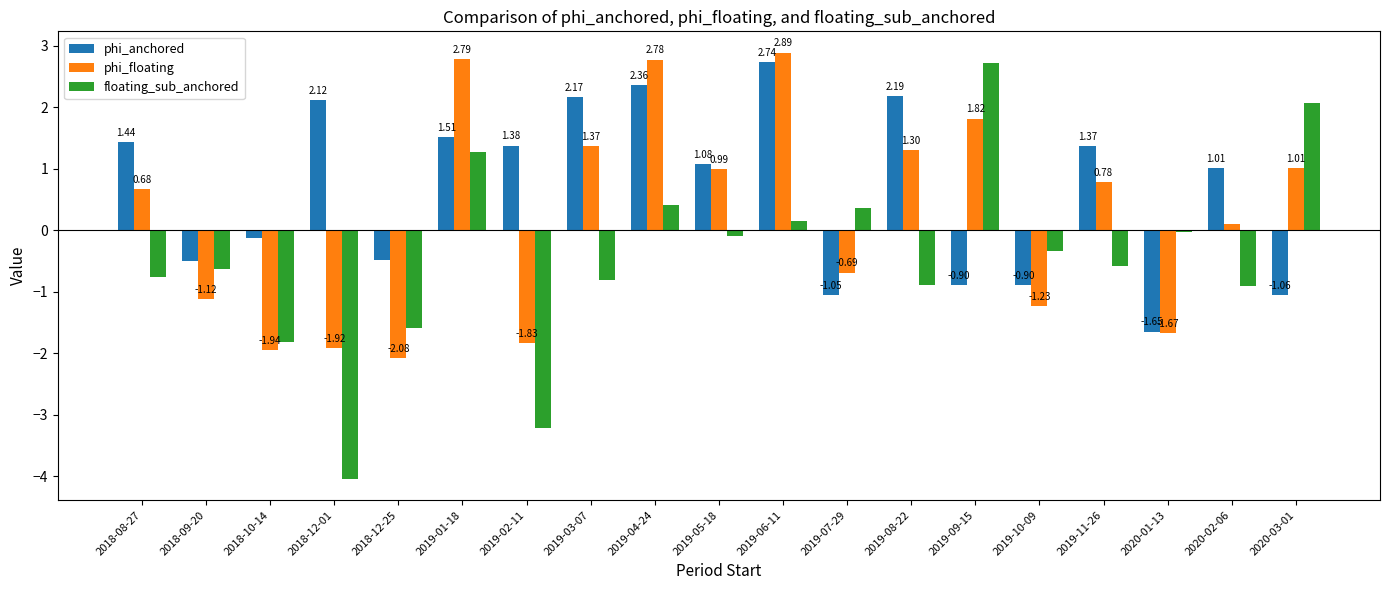

Between 2019-02-11 and 2019-08-22, which series saw the biggest shift?

phi_floating